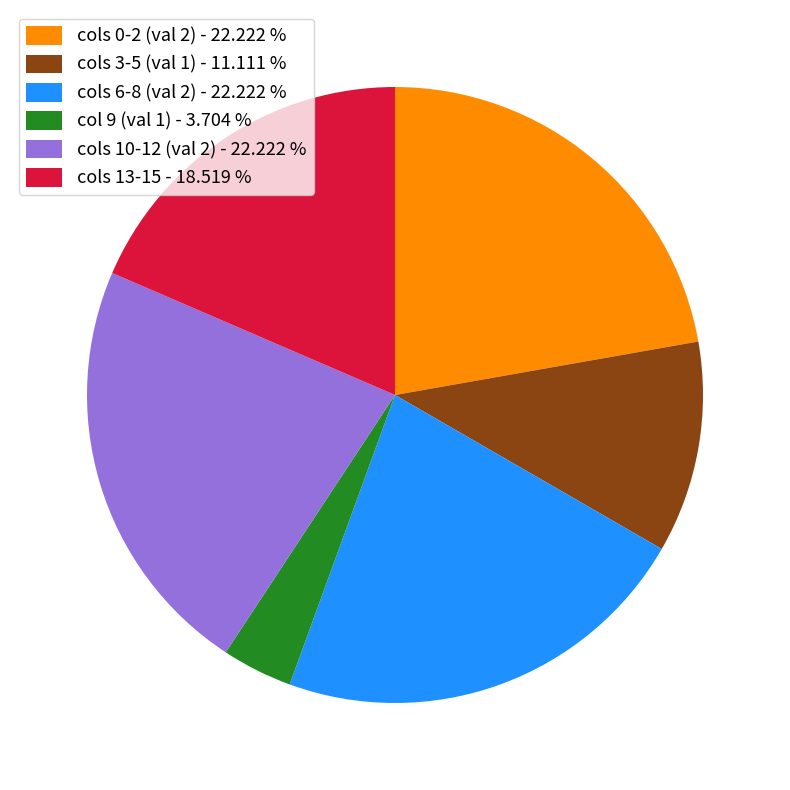

Which has a higher value, cols 6-8 (val 2) - 22.222 % or col 9 (val 1) - 3.704 %?

cols 6-8 (val 2) - 22.222 %